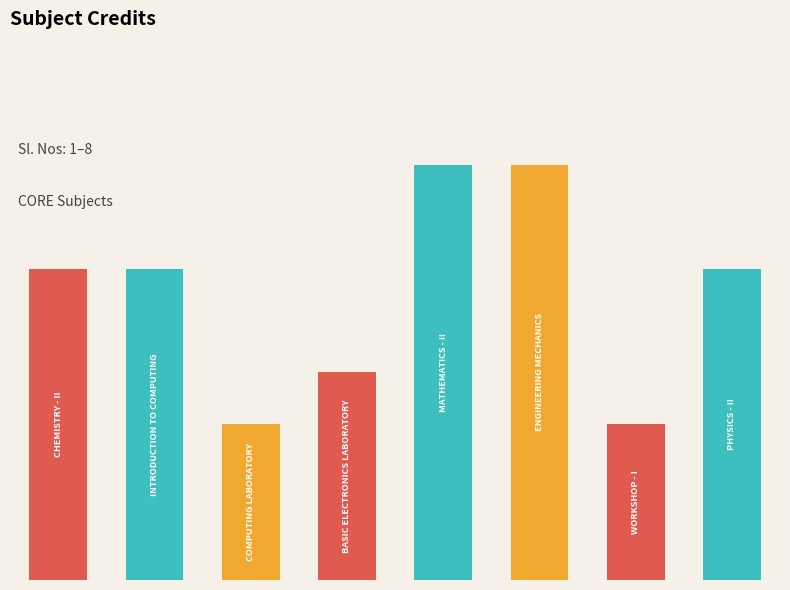

Reading right to left, list all the values displayed in this chart.

6	3	8	8	4	3	6	6